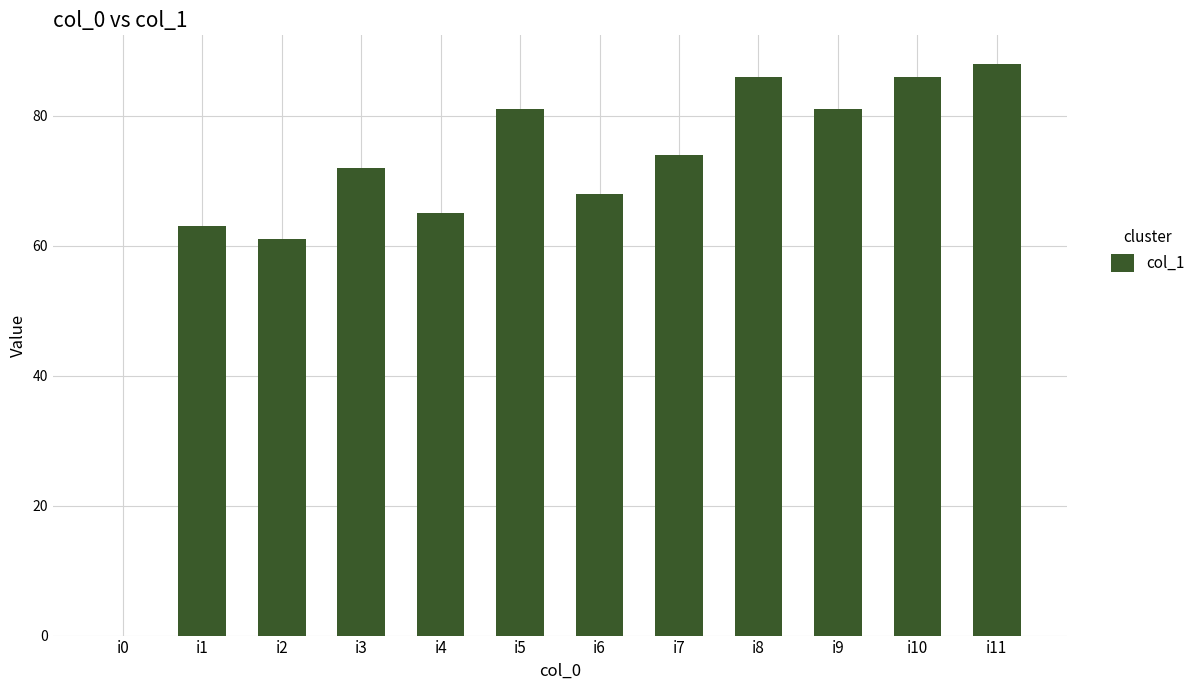

True or false: the data shows 81 at i5.

True